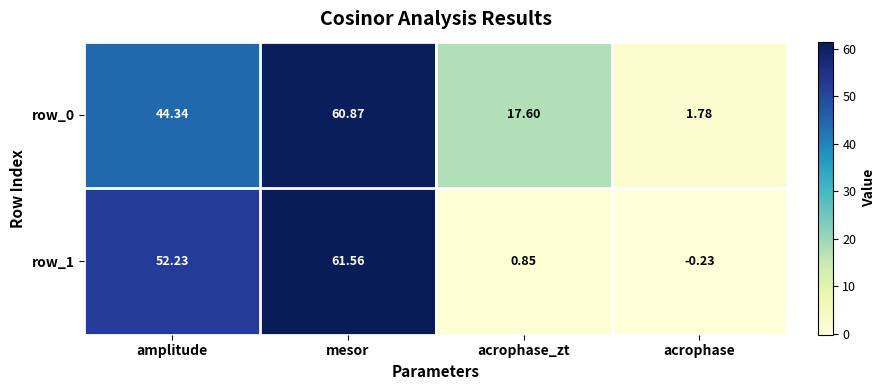

What is the sum of the row_0 values at amplitude and acrophase?

46.1